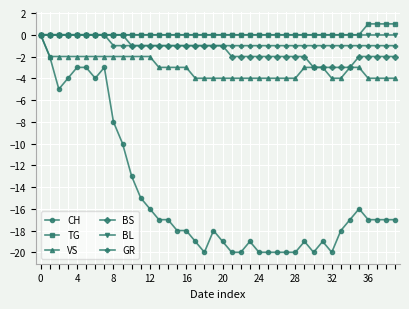

Which series has the largest range (max minus min)?

CH